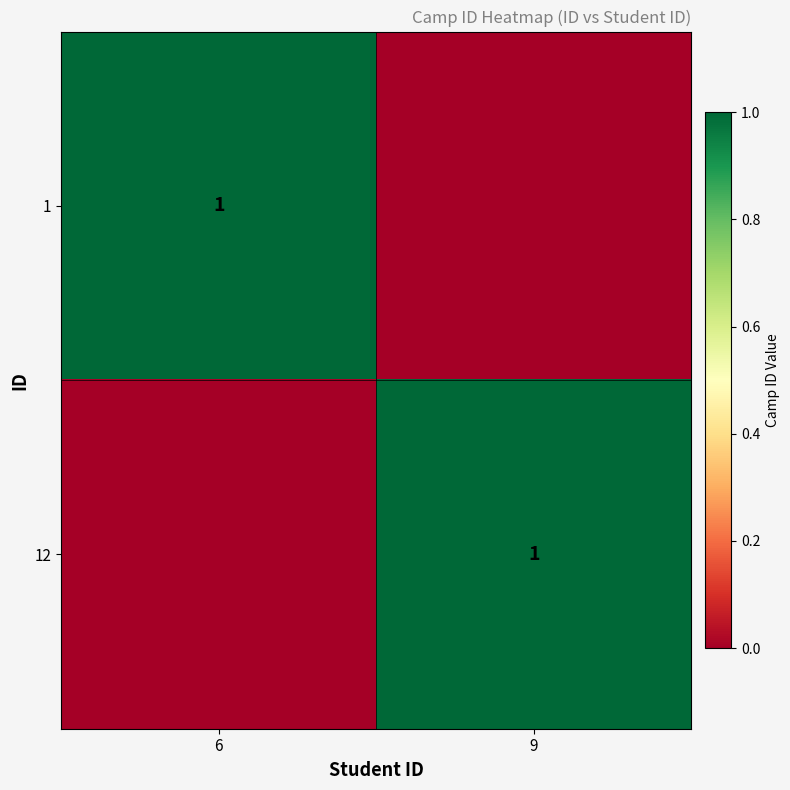

Is it true that 1 equals 1 at 6?

True